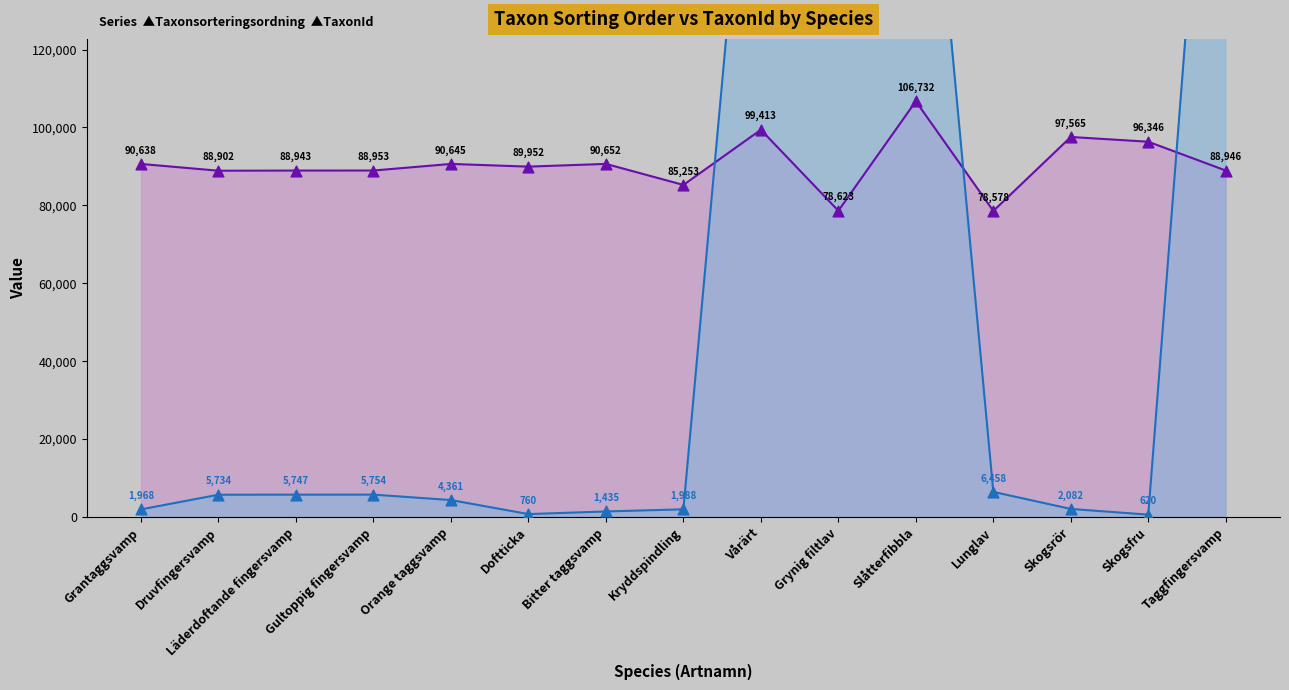

What is the total value across all series at Vårärt?

320648